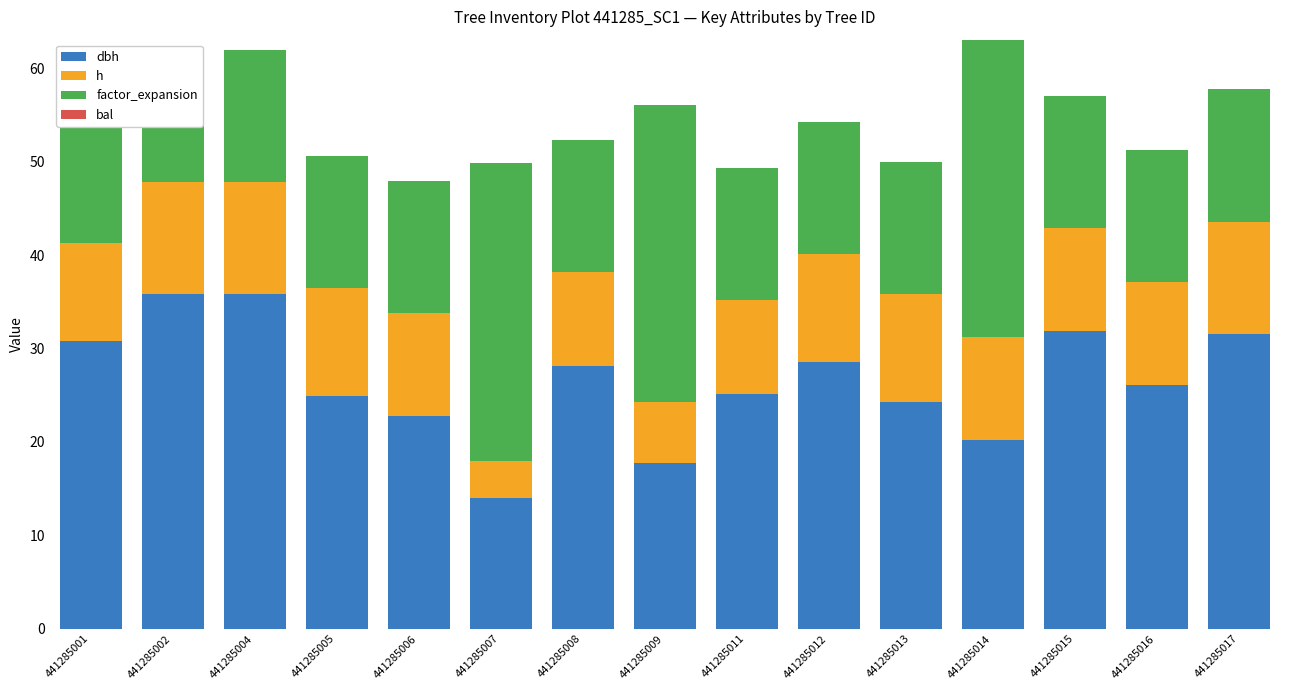

How many groups of bars are there?

15